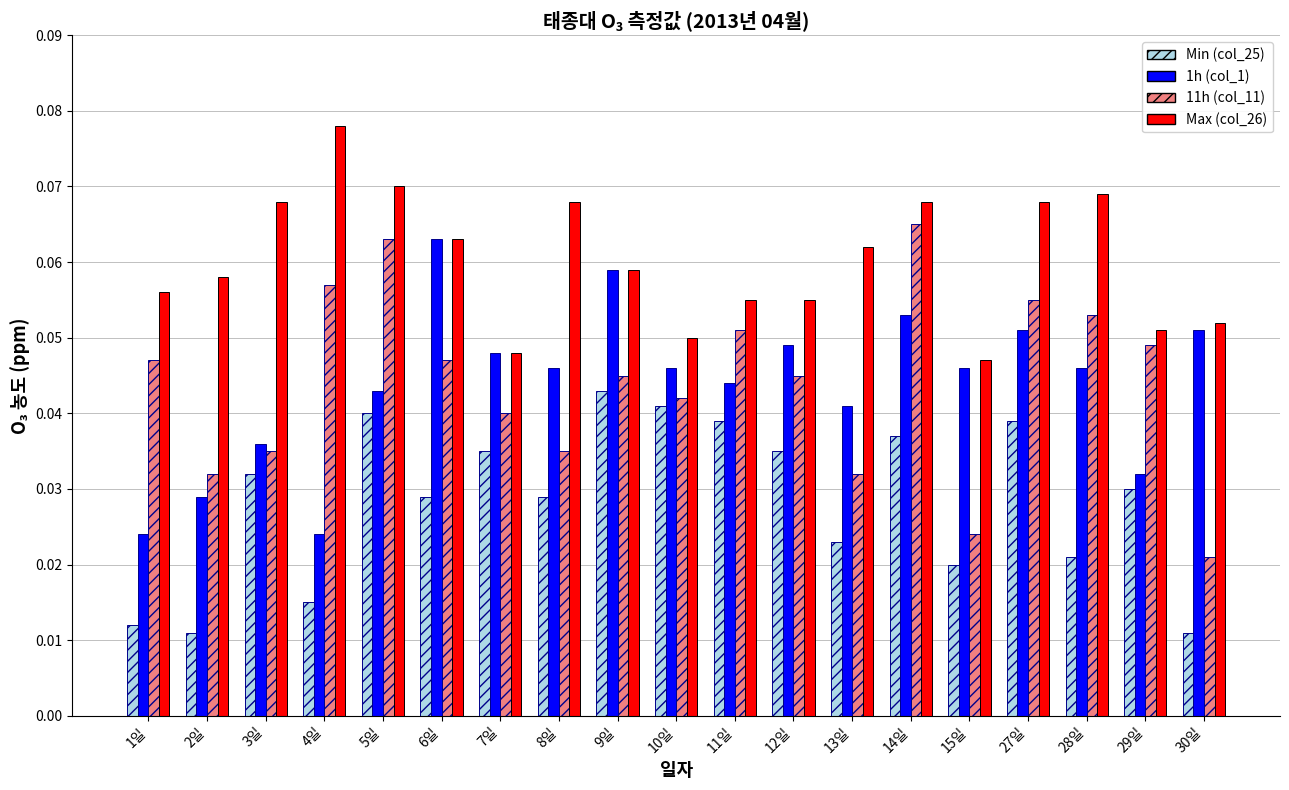

How many groups of bars are there?

19